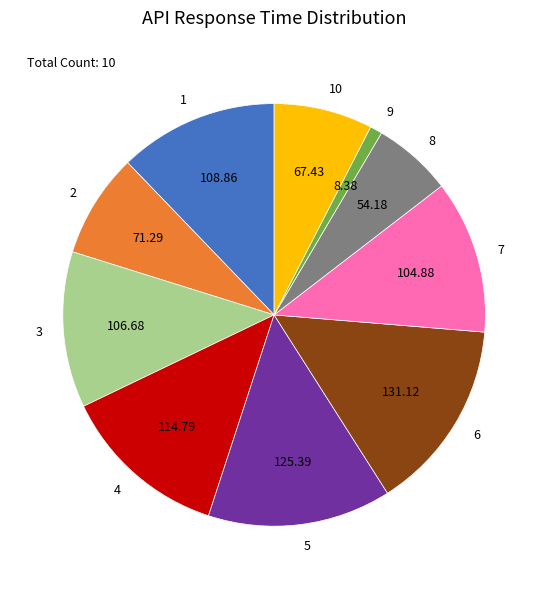

Does 3 account for over 50% of the chart?

No